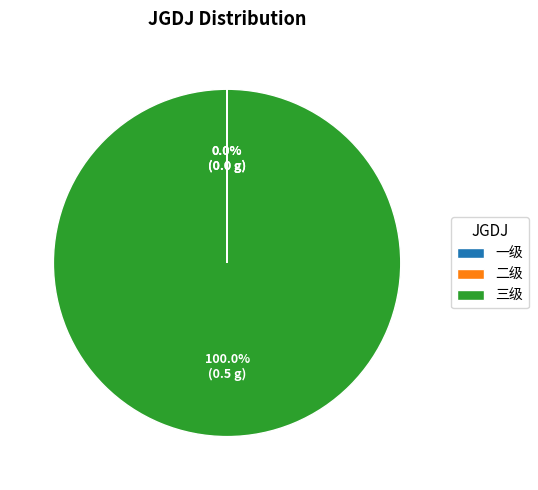

Which slice is the largest?

三级